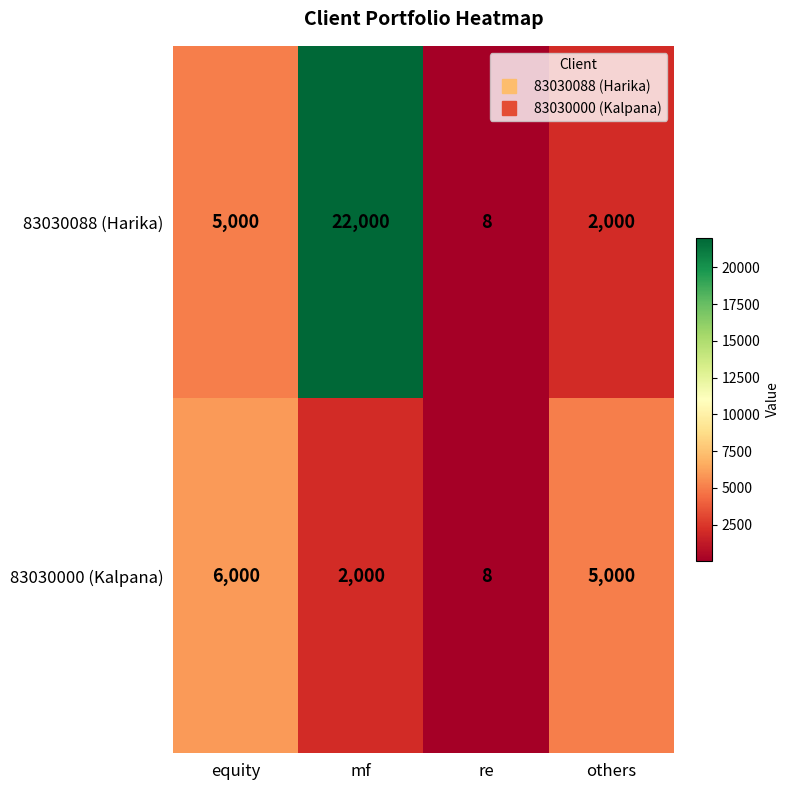

What value does the 83030088 (Harika) series have at mf, to the nearest 50?

22000